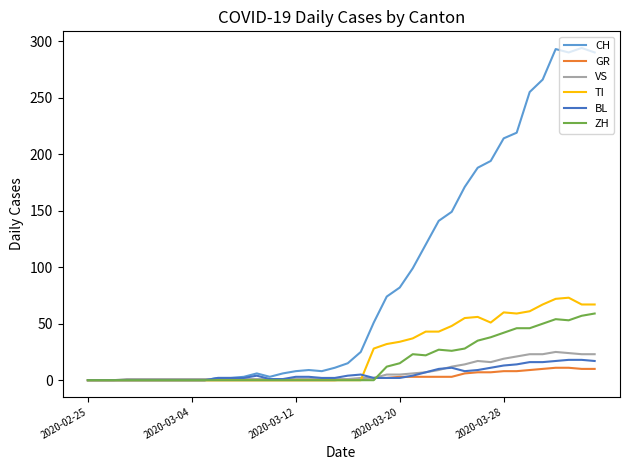

What is the maximum value shown in the chart?

294